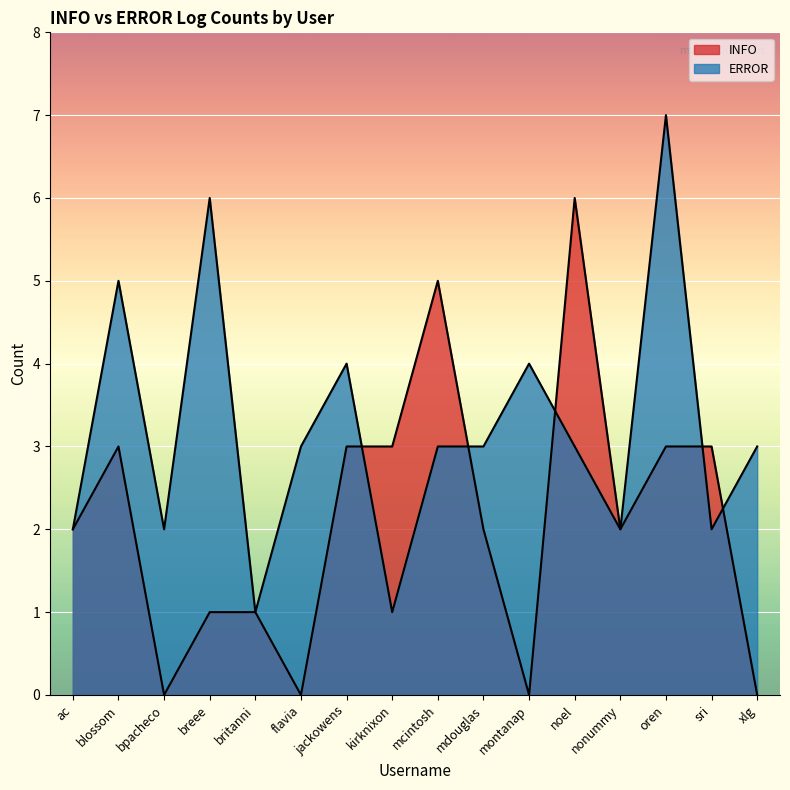

How many data points does each series have?

16